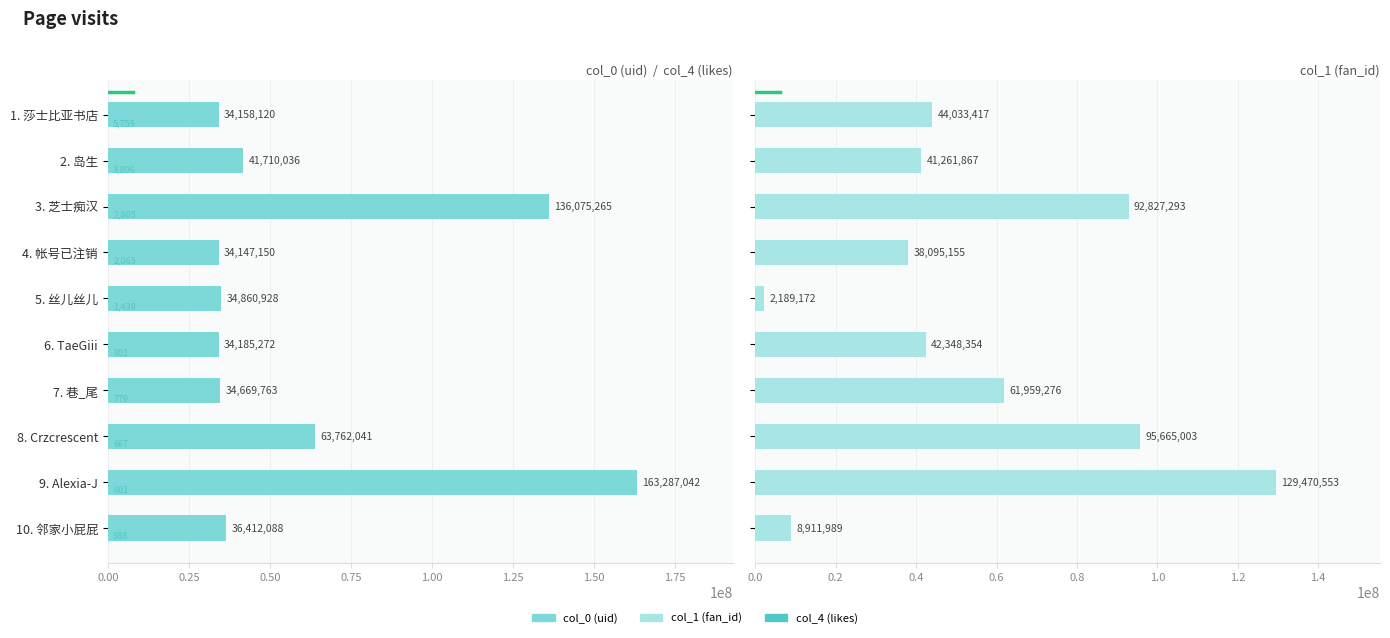

How many groups of bars are there?

10